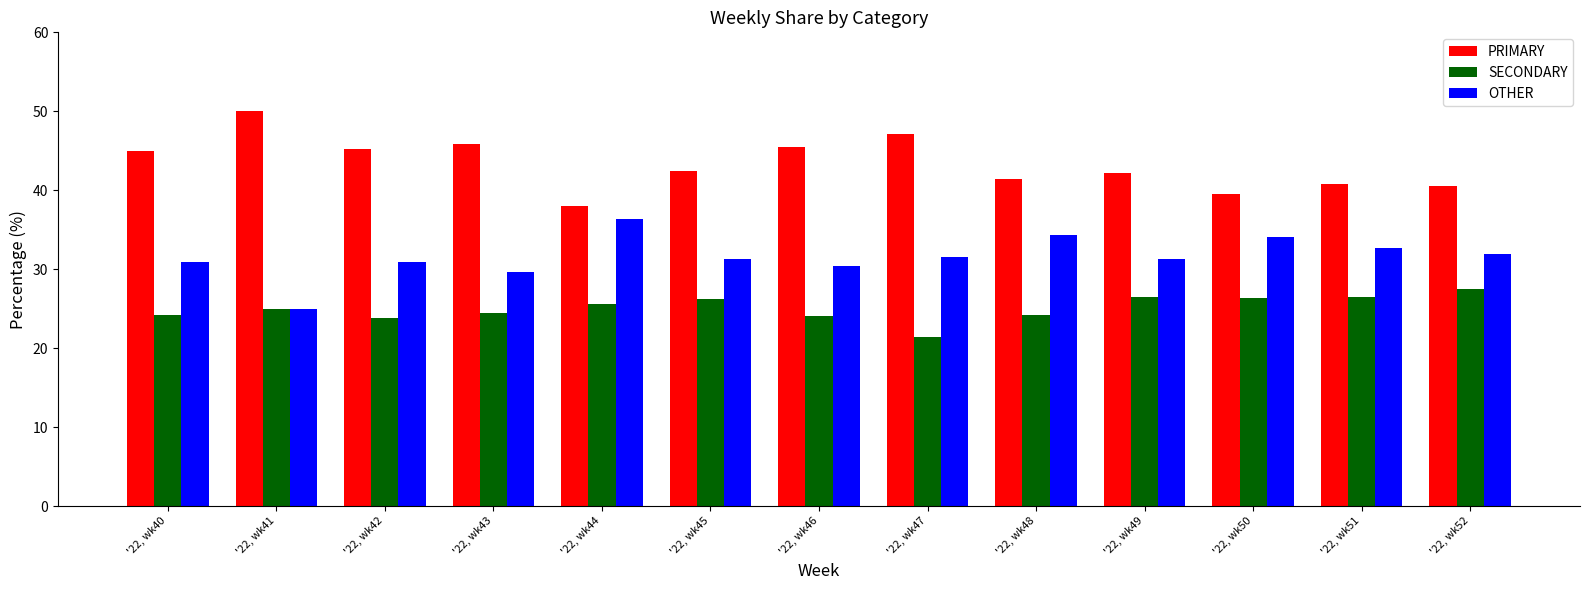

What is the total value across all series at '22, wk45?

100.0